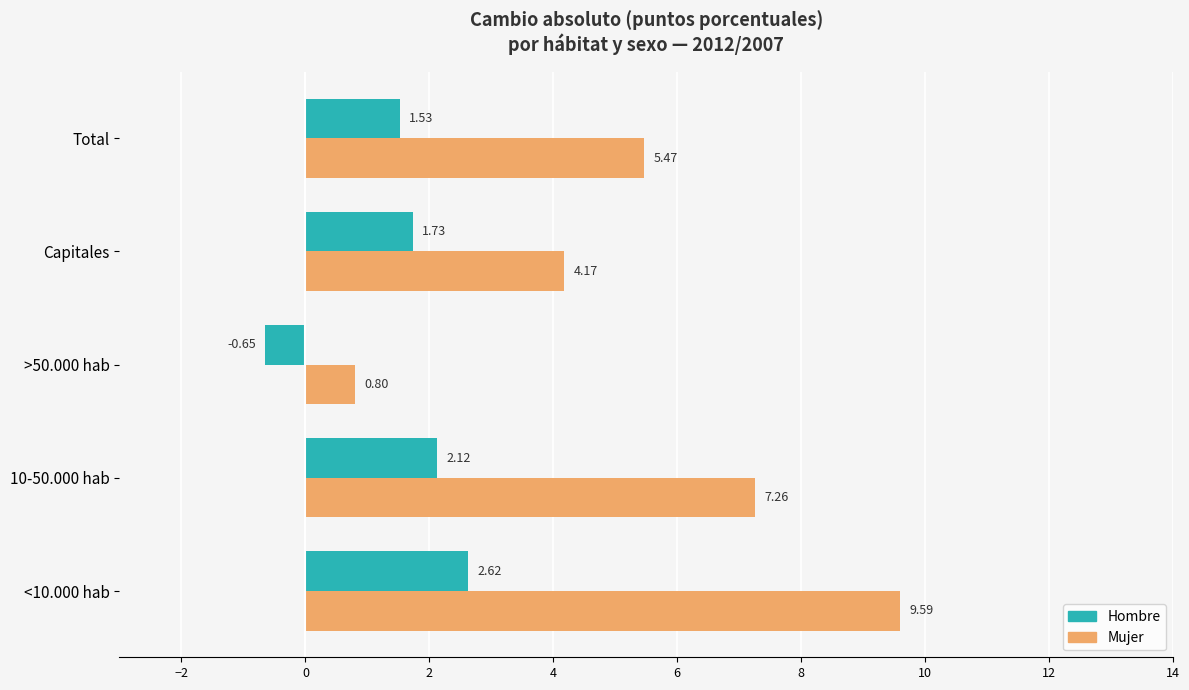

Which series has the largest total across all categories?

Mujer